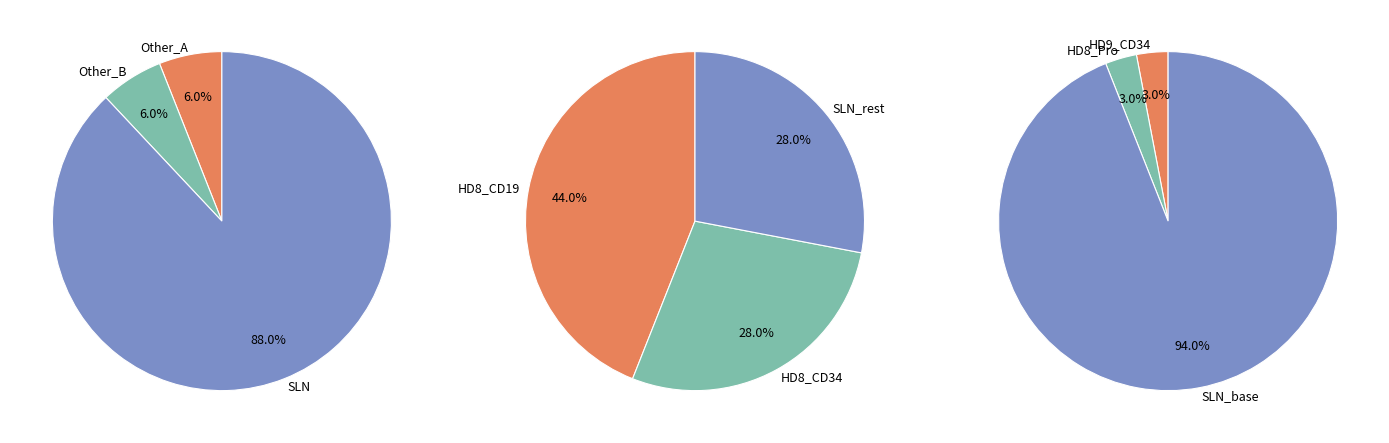

The HD7_Pro slice represents 7% of the pie. True or false?

False